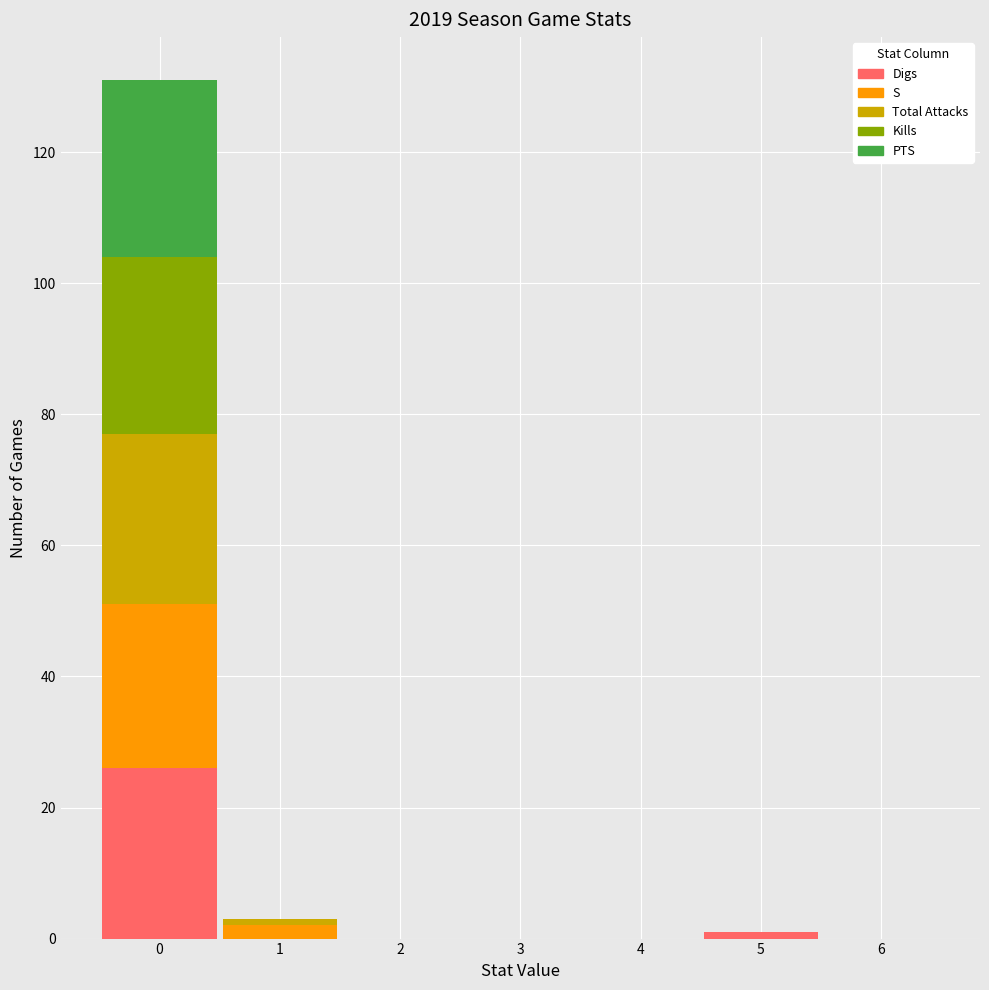

Reading left to right, list every stacked bar in this chart as the range it spans on the x-axis followed by its total height. The values are not printed on the chart, so give them approximately, as read against the axis.

-0.5 to 0.5: 132
0.5 to 1.5: 4
1.5 to 2.5: 0
2.5 to 3.5: 0
3.5 to 4.5: 0
4.5 to 5.5: under 2
5.5 to 6.5: 0